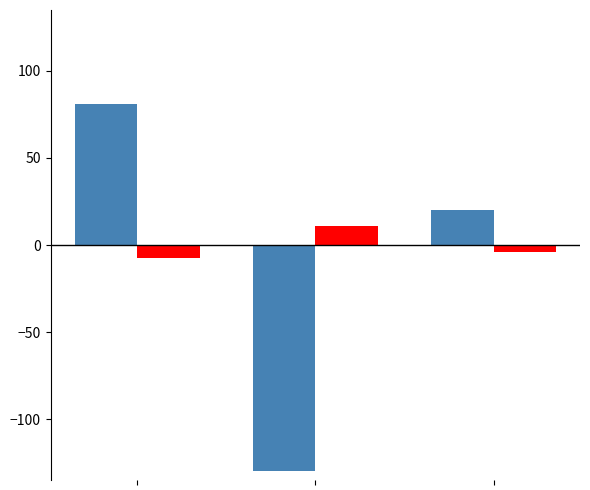

What is the minimum value shown in the chart?

-130.0